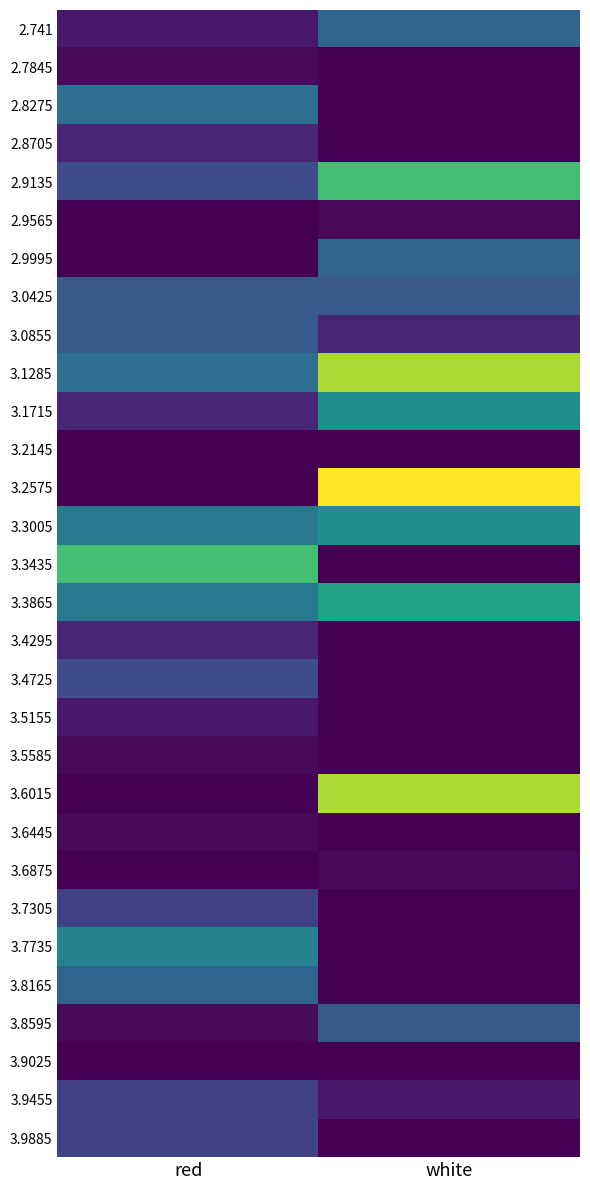

What is the difference between the highest and lowest values at white?

59.7